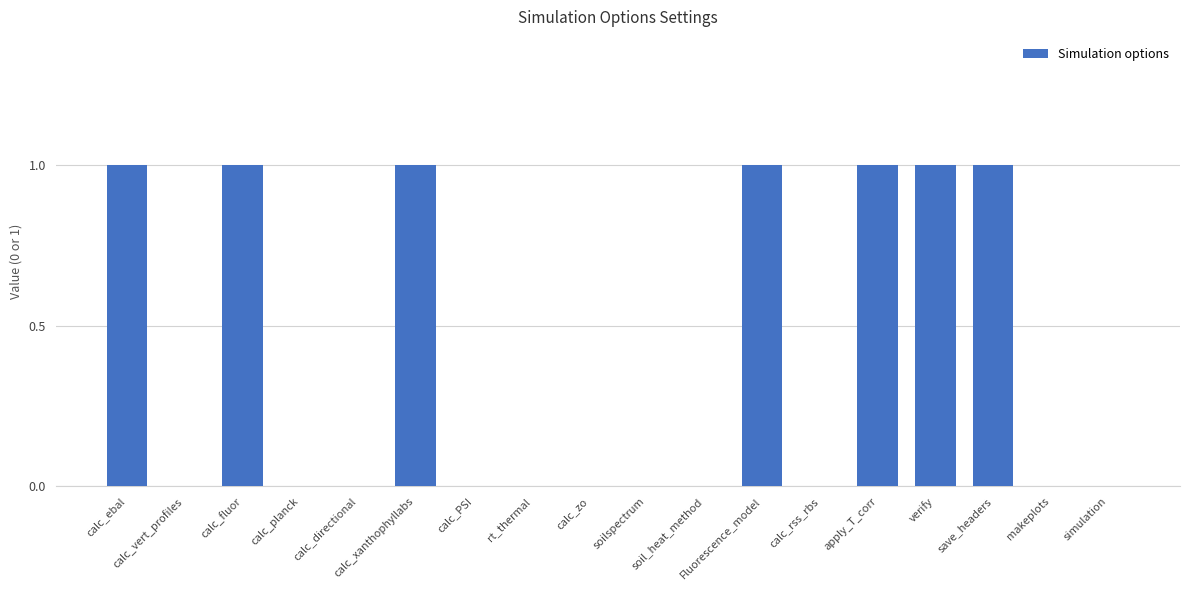

What is the sum of all values?

7